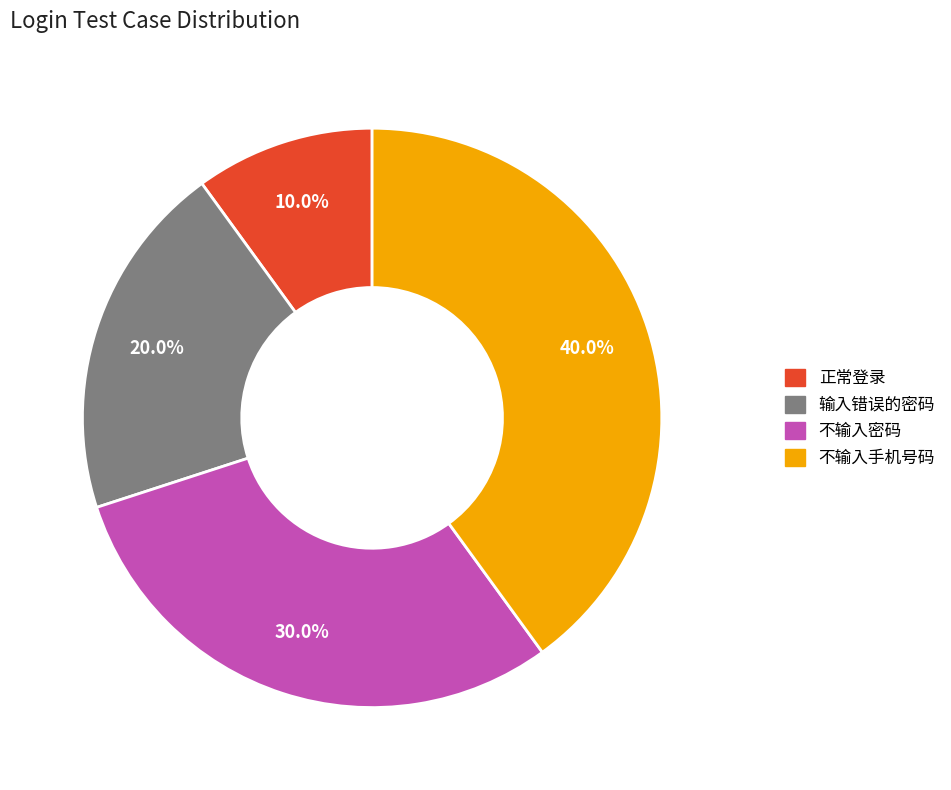

To the nearest percent, what portion does 不输入密码 represent?

30%